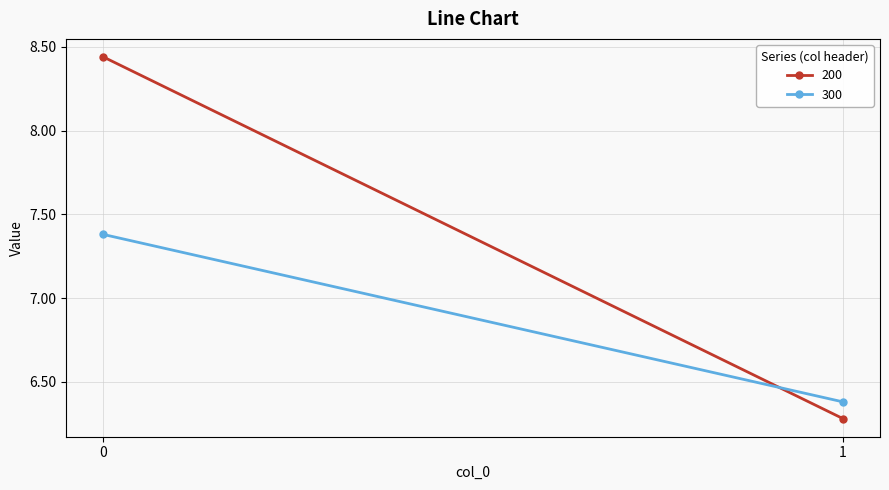

What are all the series names shown in the legend?

200, 300